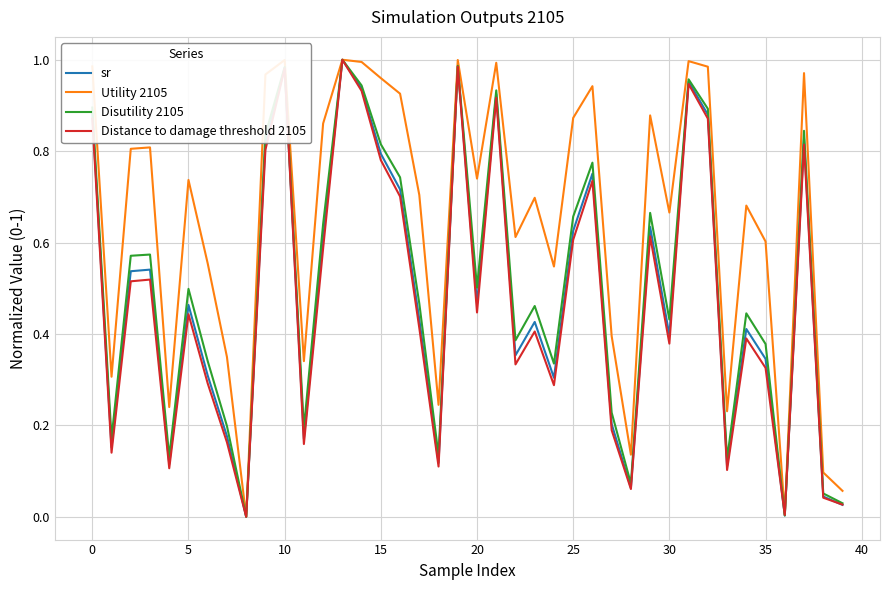

Which series has the largest total across all categories?

Utility 2105